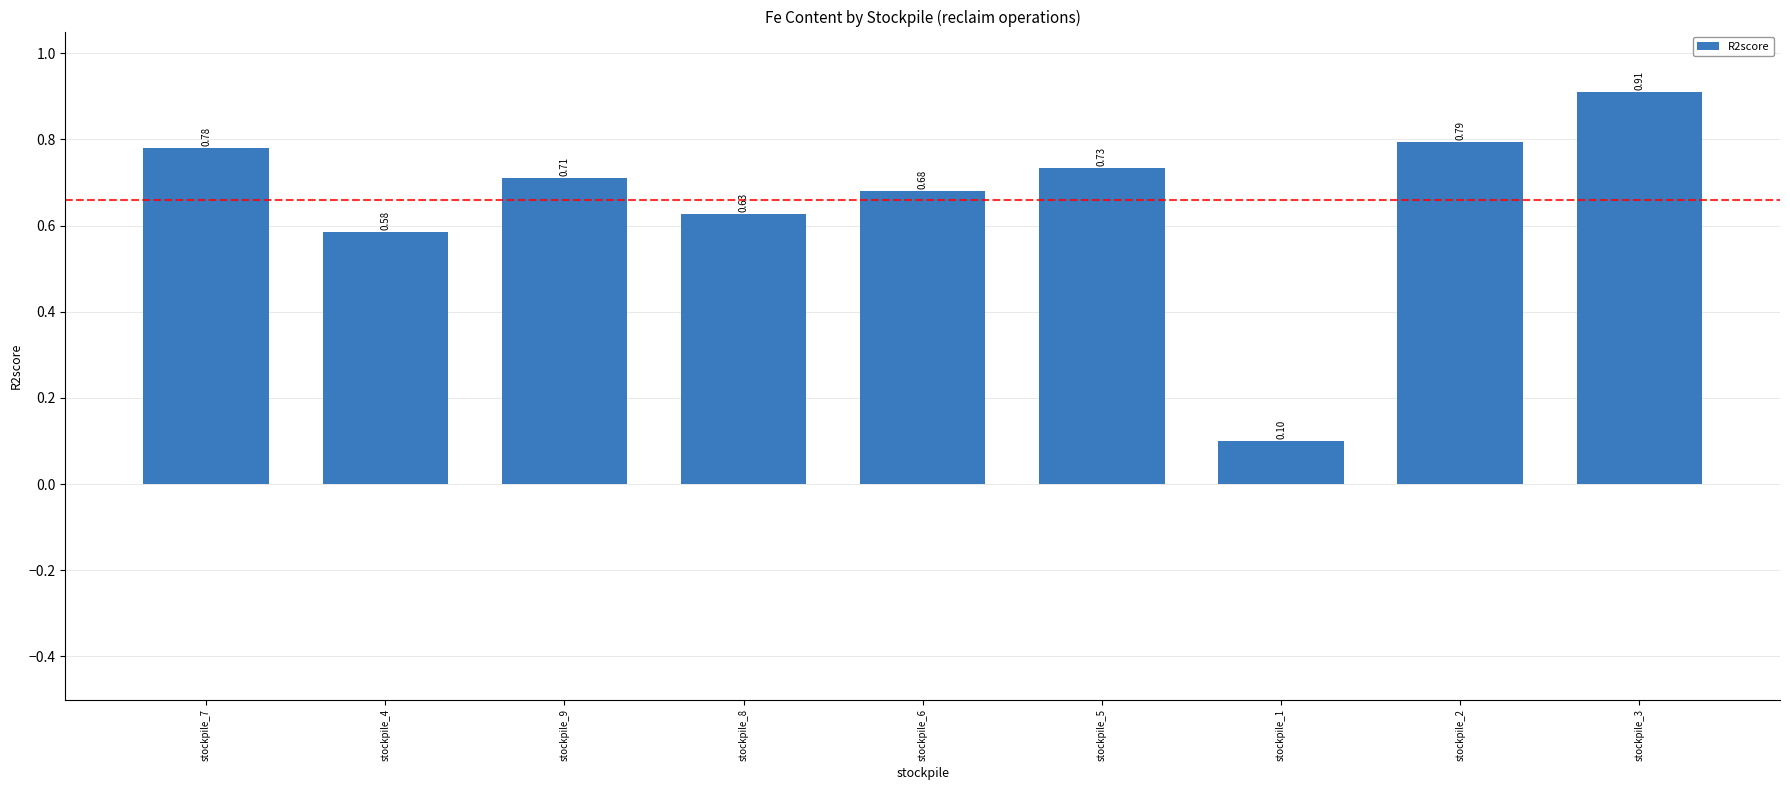

What is the change in value from stockpile_7 to stockpile_3?

+0.1